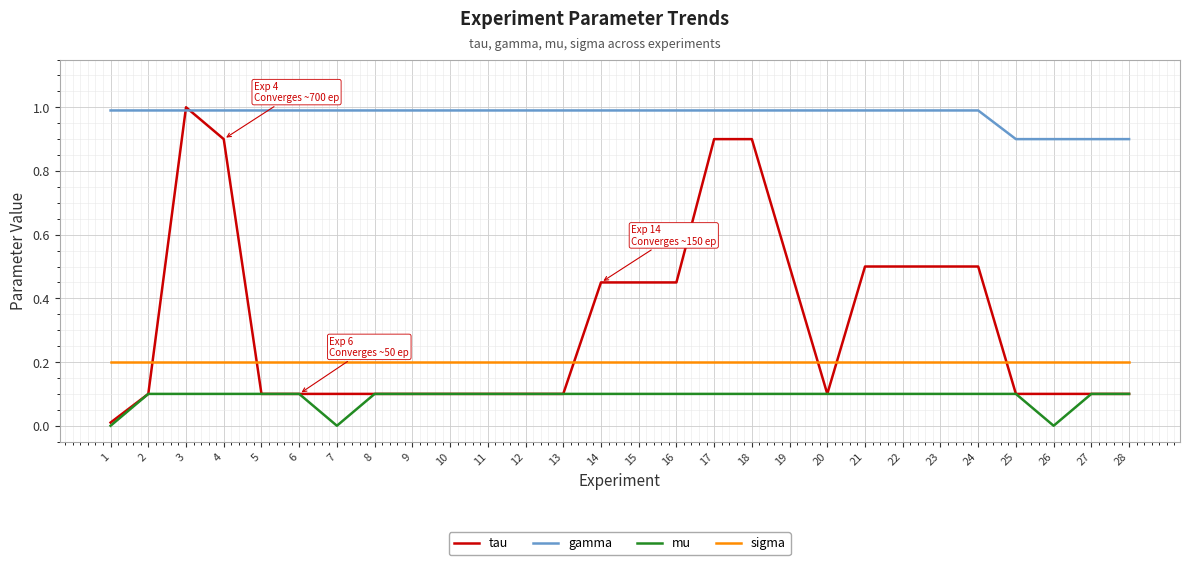

At which category does the chart reach its peak across all series?

3